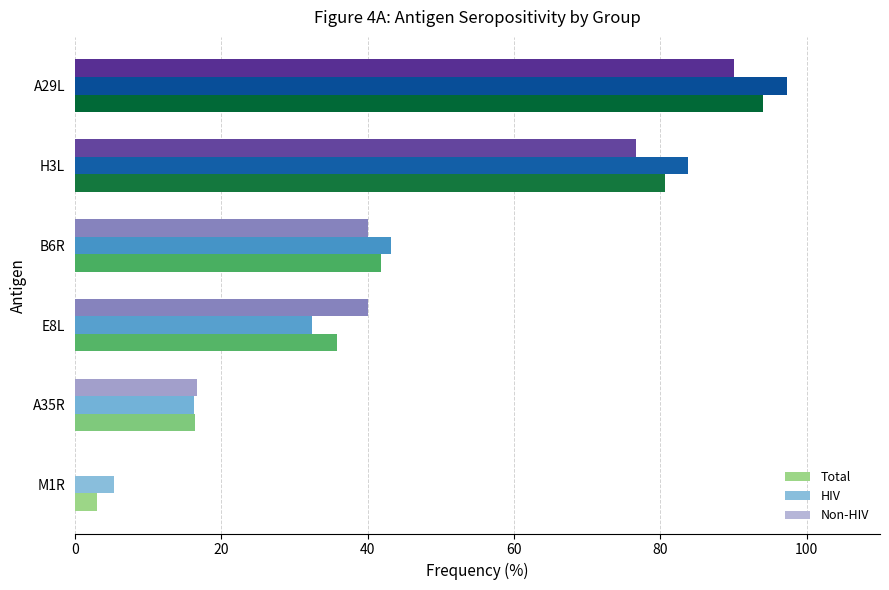

What are all the series names shown in the legend?

Total, HIV, Non-HIV